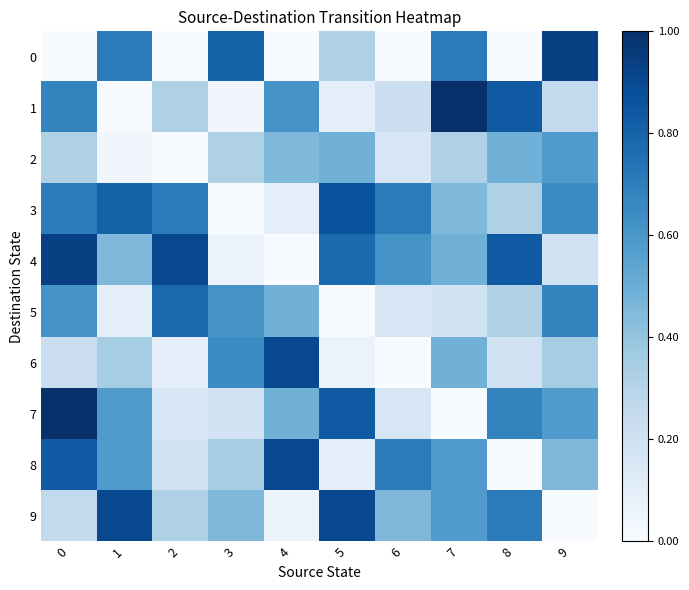

Which label corresponds to the largest value in the chart?

7